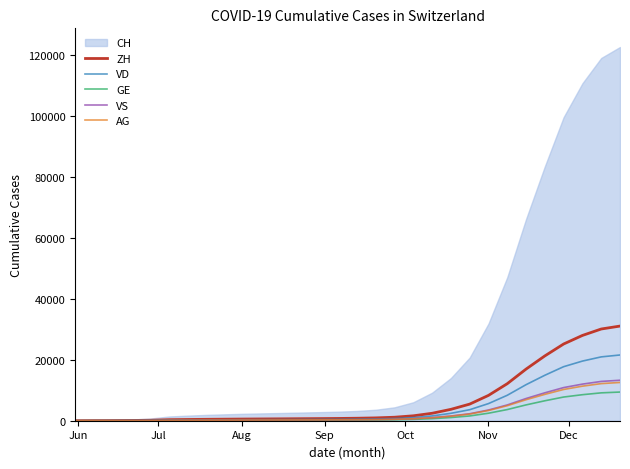

How many lines are shown in the chart?

5